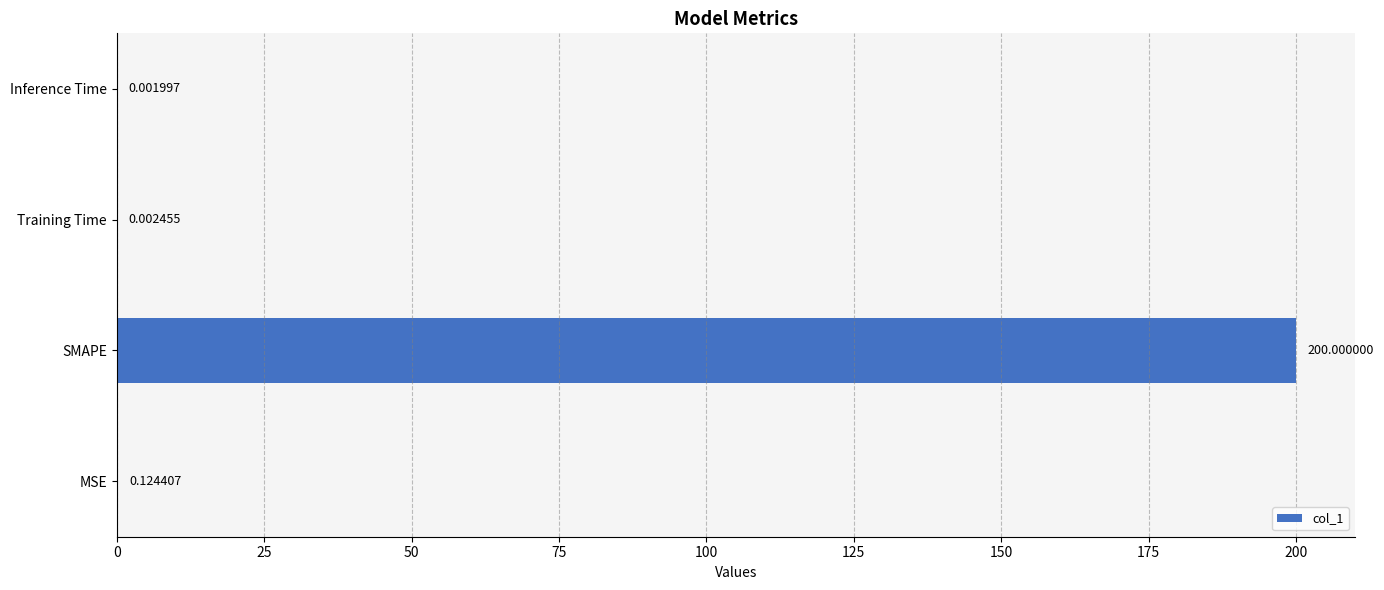

What is the change in value from SMAPE to Training Time?

-200.0